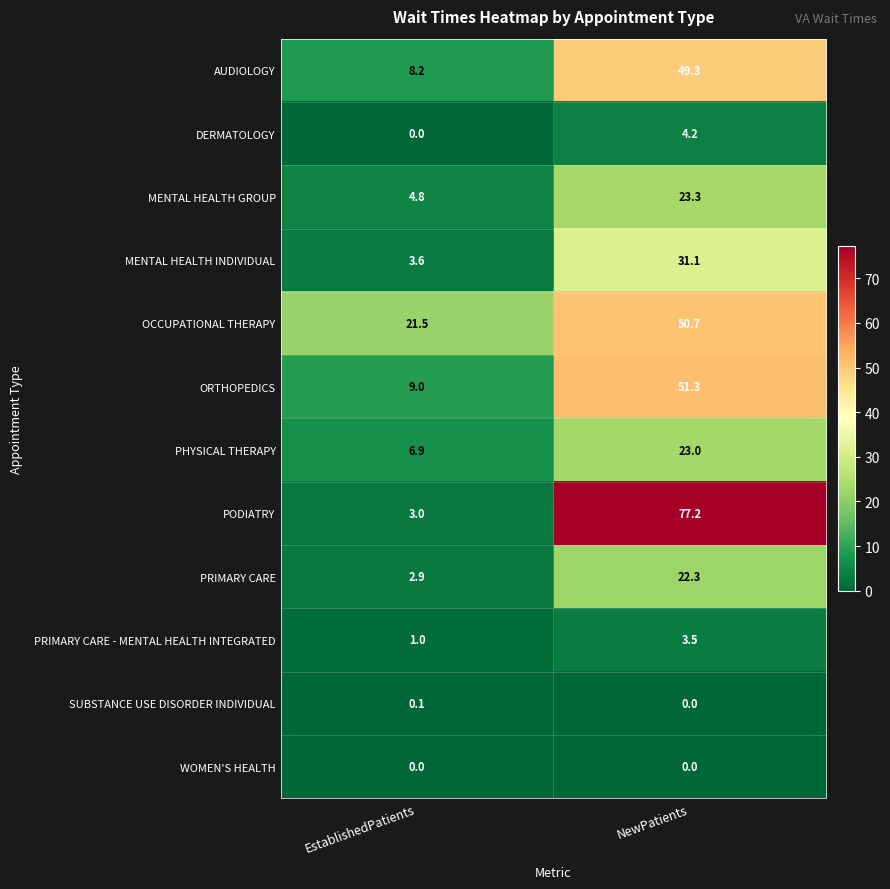

Which series has the largest total across all categories?

PODIATRY